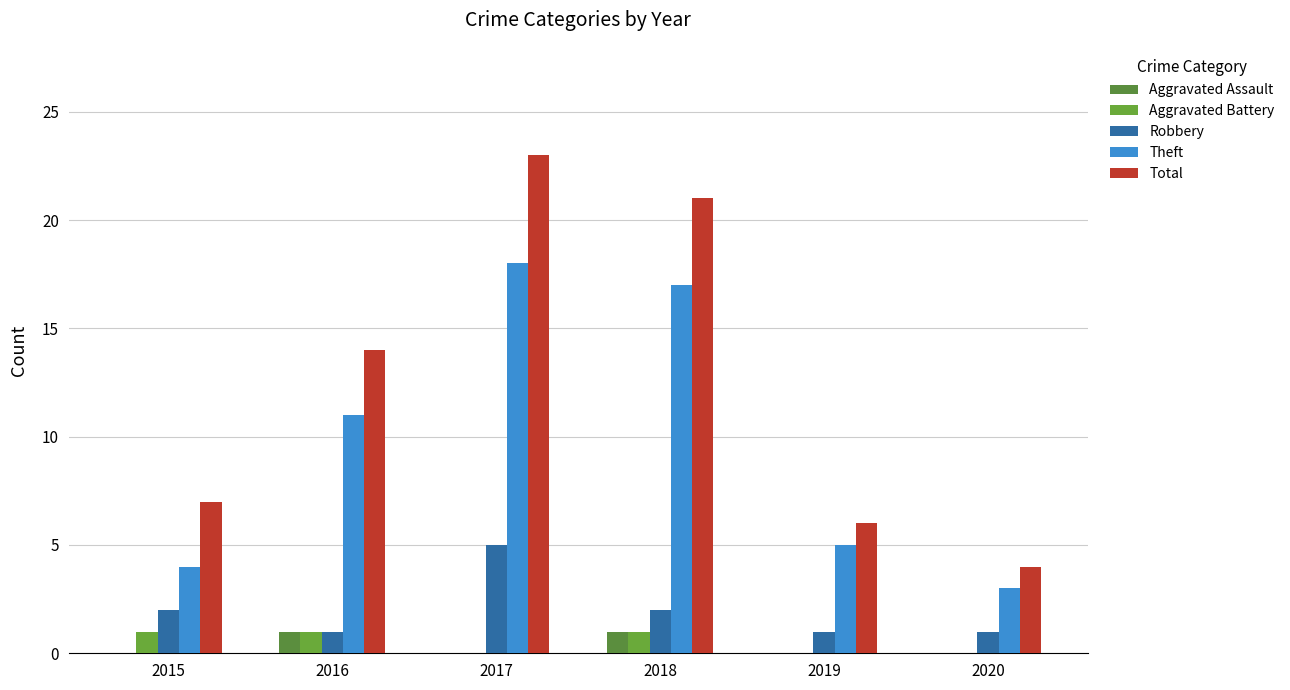

Is the value of Robbery at 2019 greater than the value of Theft at 2019?

No